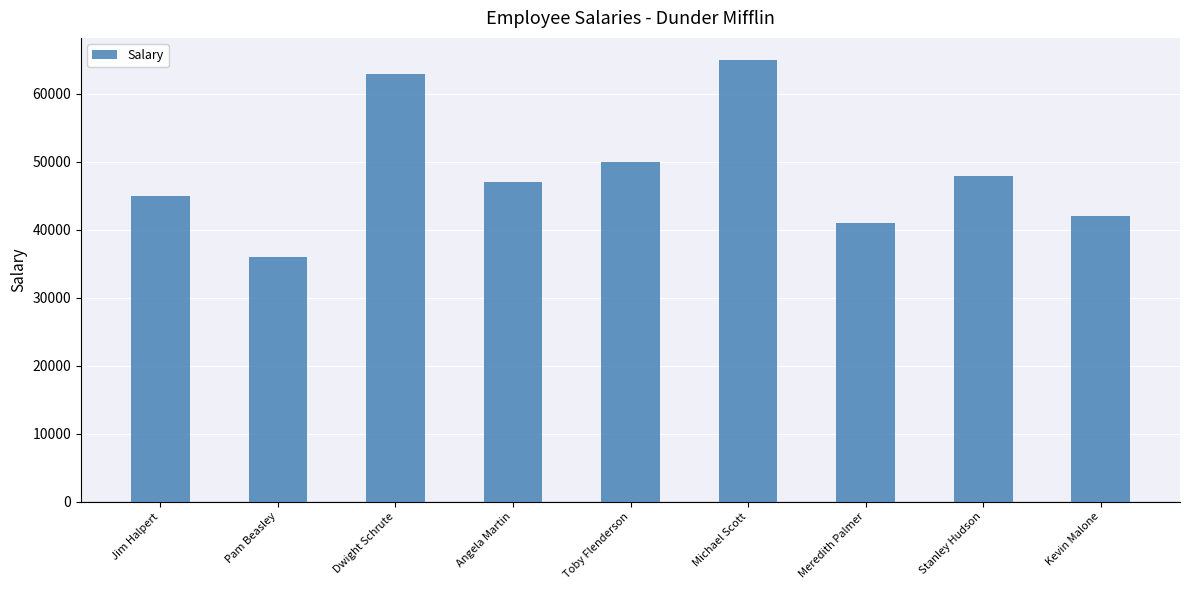

What is the minimum value shown in the chart?

36000